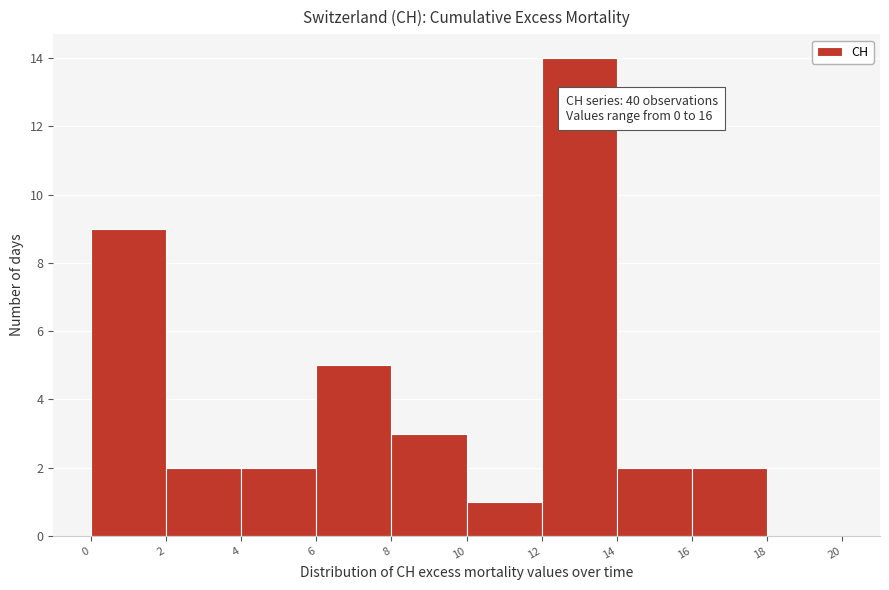

Which range on the x-axis has the tallest bar?

12 to 14